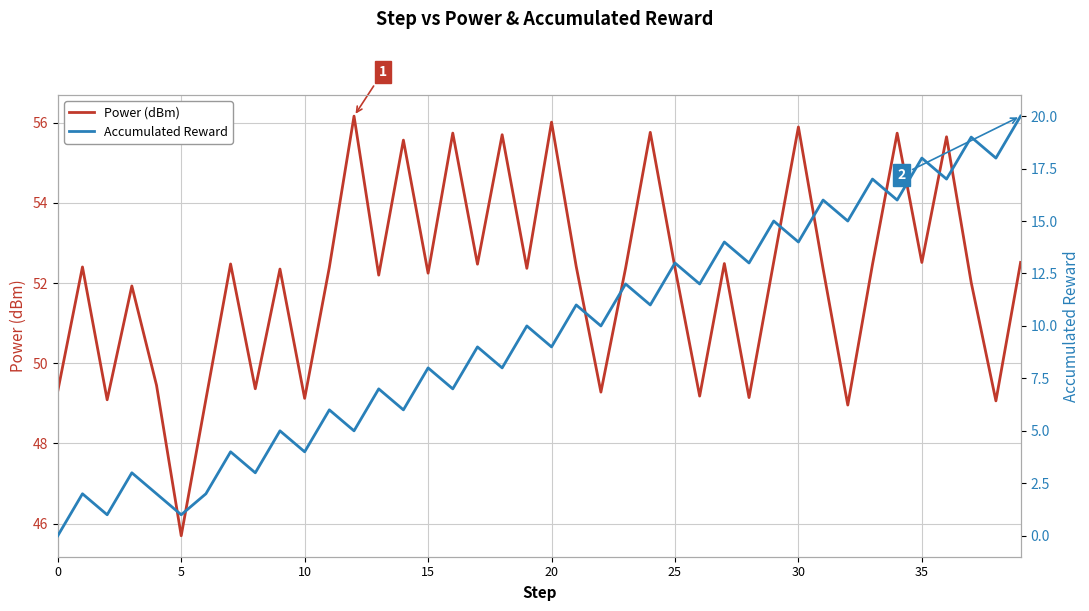

What is the label of the 27th point from the left?

26